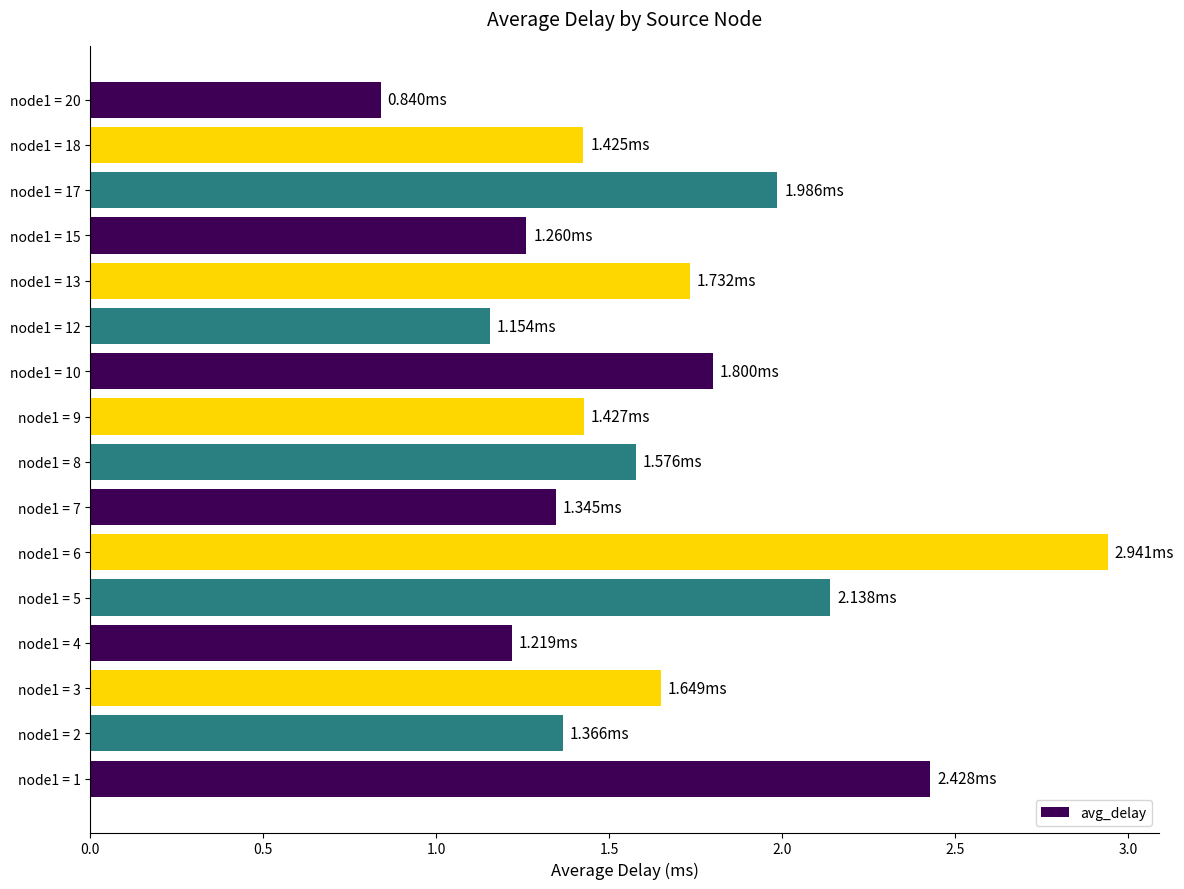

What is the change in value from node1 = 5 to node1 = 18?

-0.7